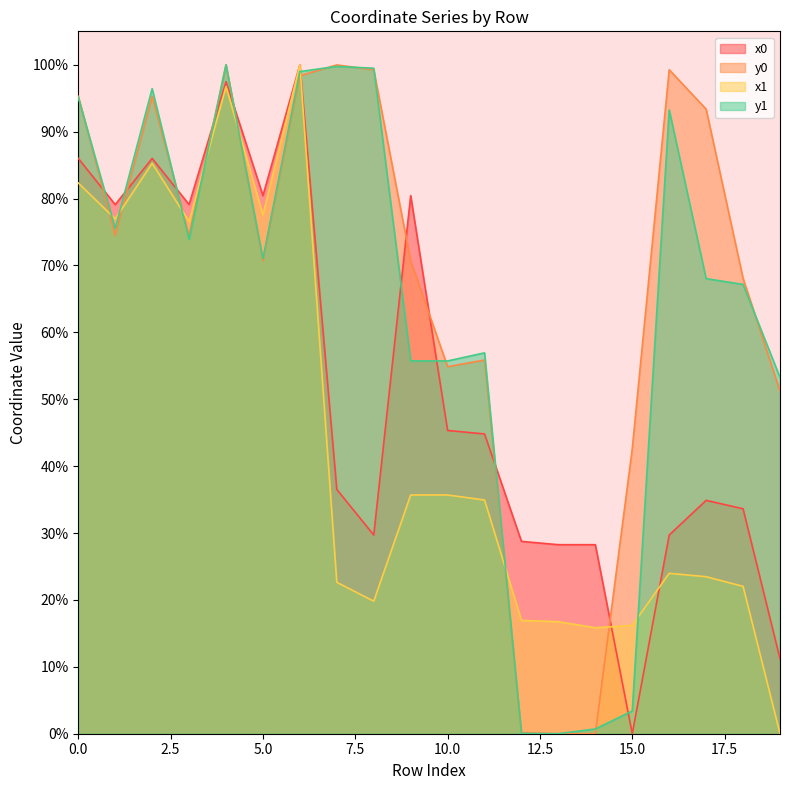

Where is x0 nearest to the value 0?

15